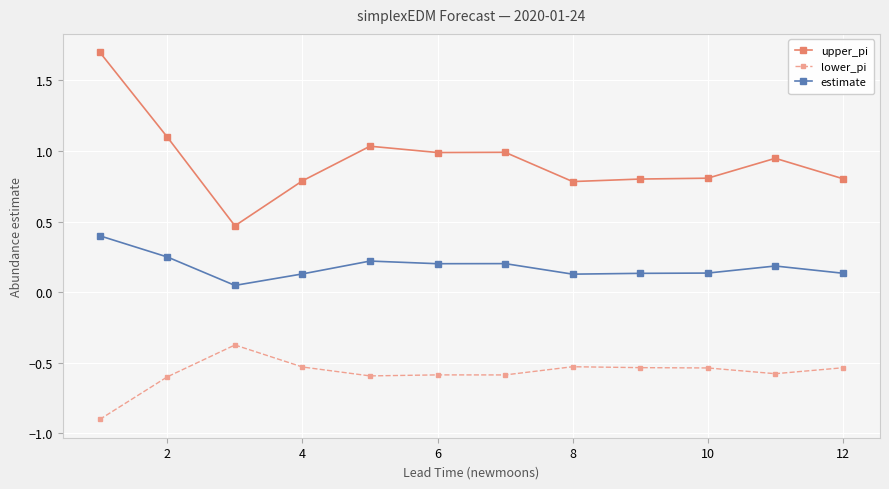

True or false: estimate and lower_pi intersect in this chart.

False